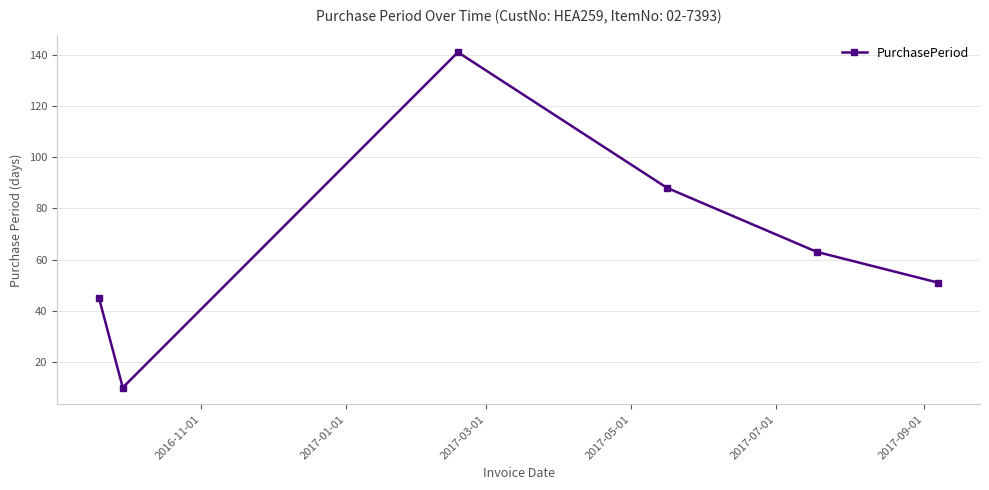

What is the value of the 3rd point from the left?

141